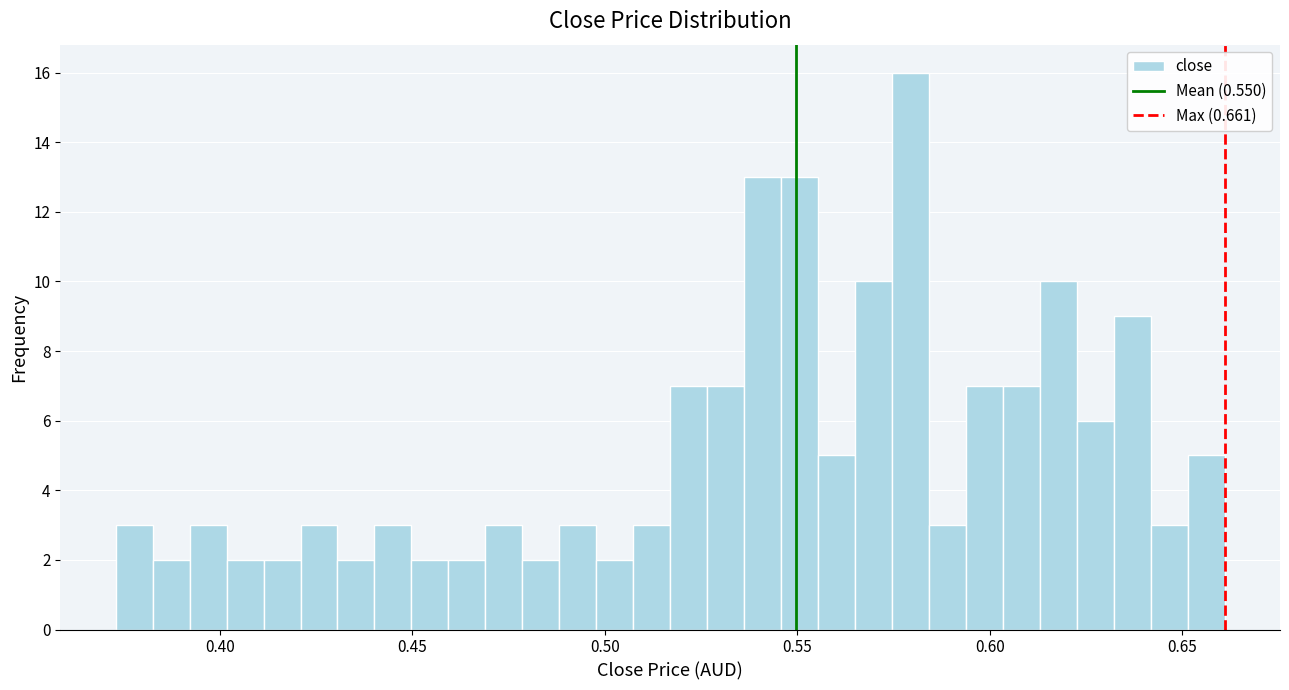

Read against the x-axis, roughly where is the centre of the tallest bar?

0.580